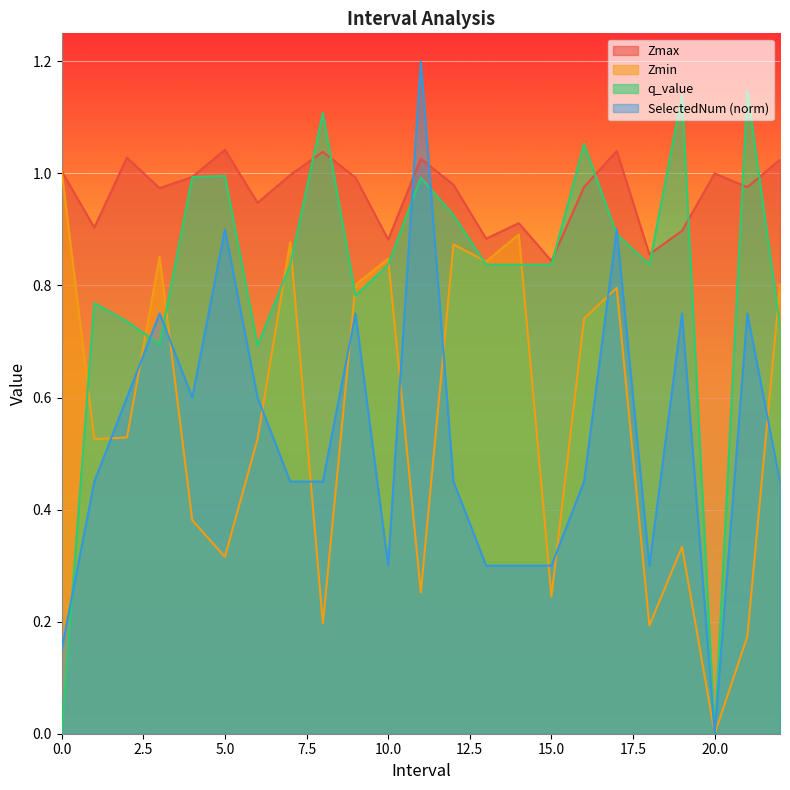

At which category does Zmax reach its first local valley?

1.0